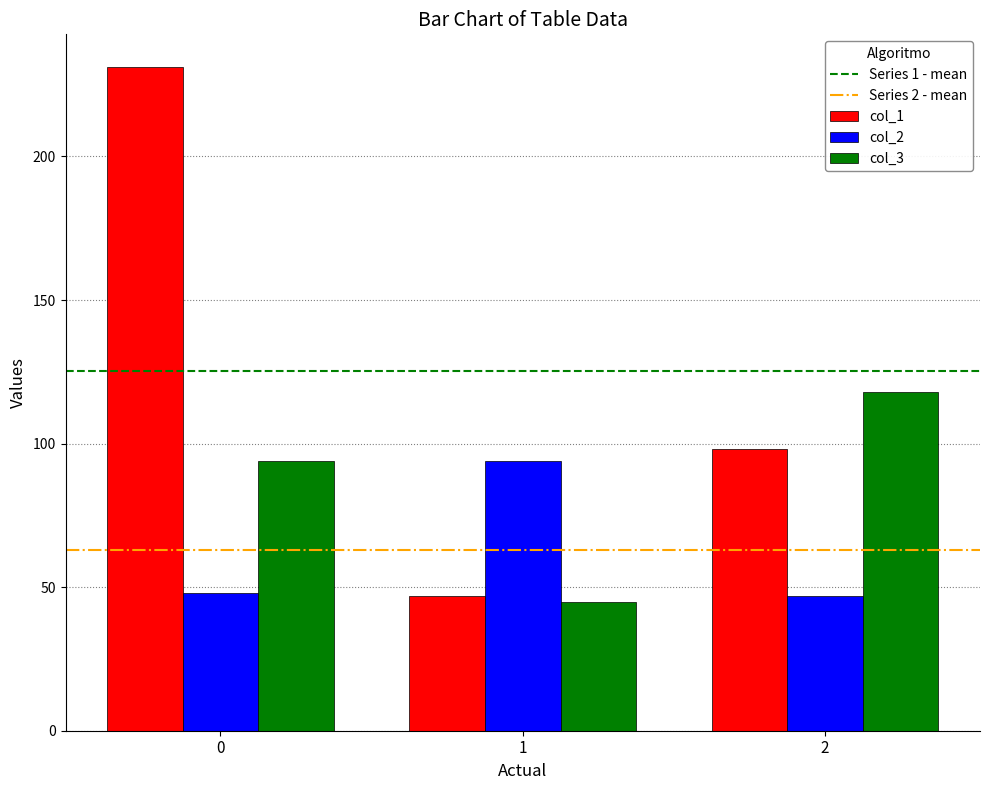

What is the sum of all col_1 values?

376